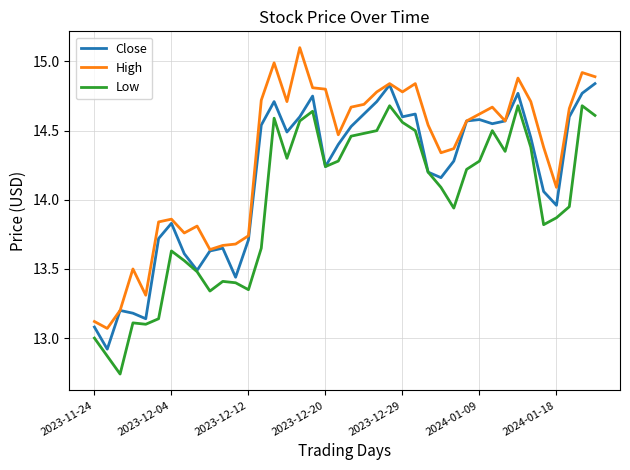

List the series in order of their overall mean, lowest first.

Low, Close, High